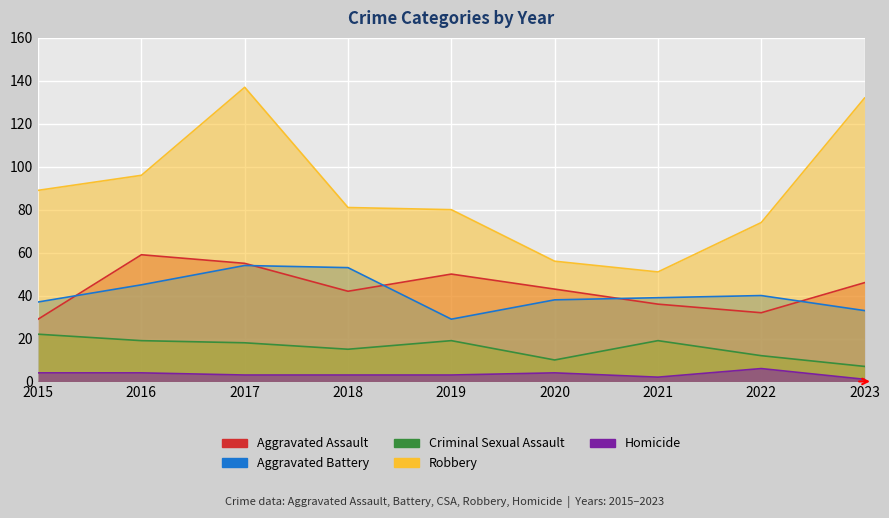

Between 2016 and 2022, which series saw the biggest shift?

Aggravated Assault